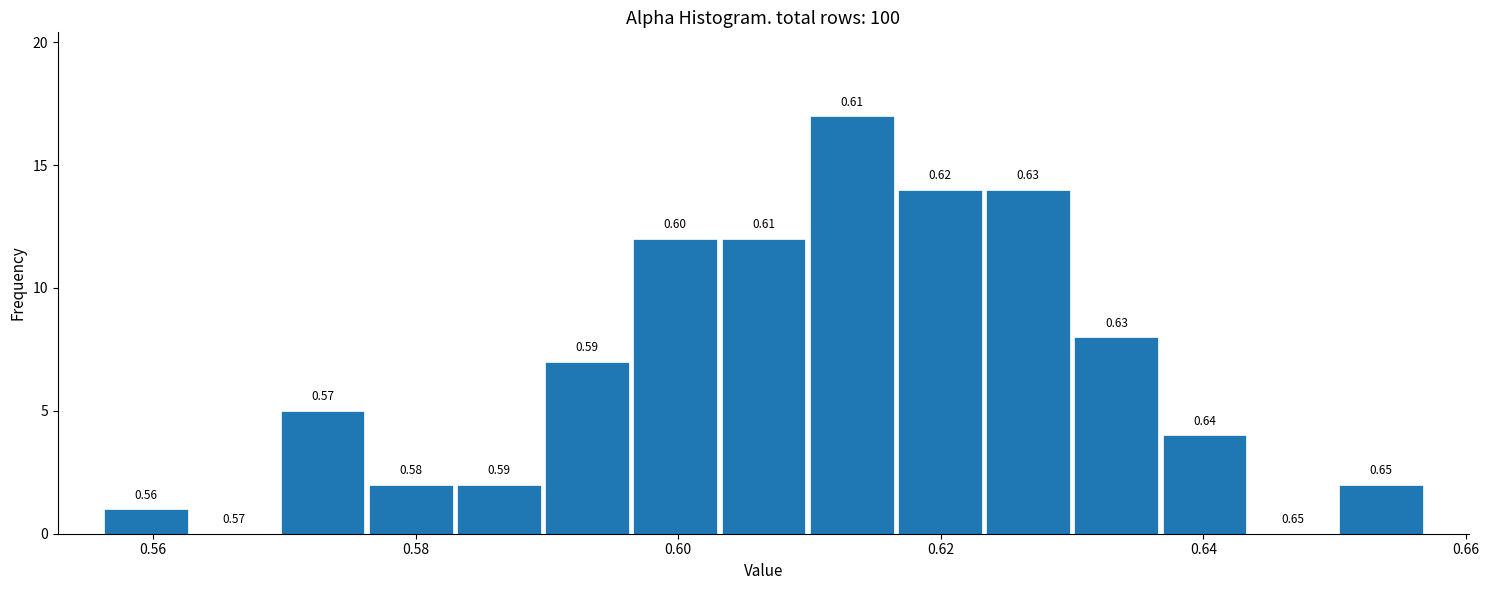

Read against the x-axis, roughly where is the centre of the tallest bar?

0.614